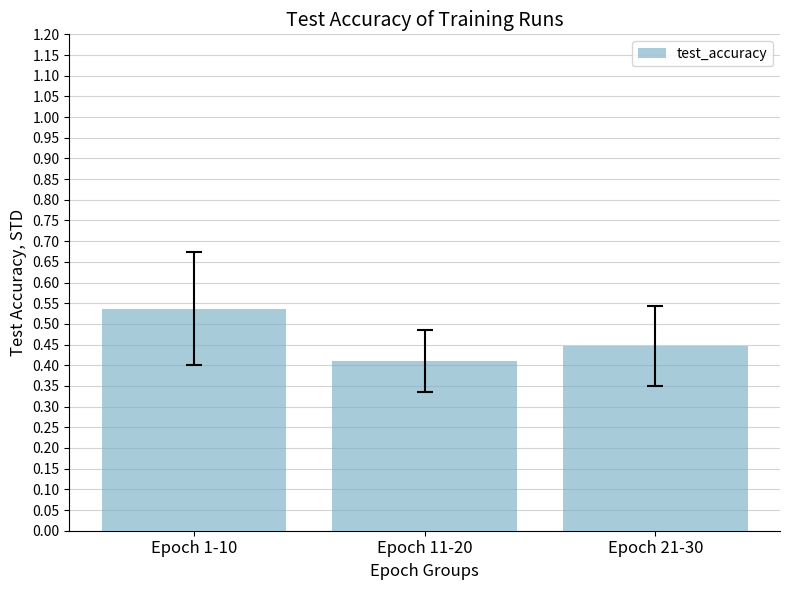

How many bars are there in total?

3